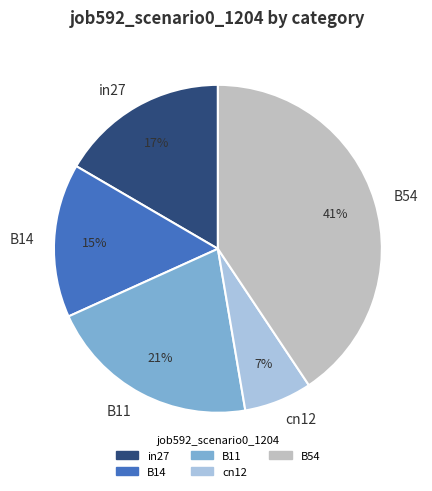

Combined, do B11 and B14 account for over 50%?

No